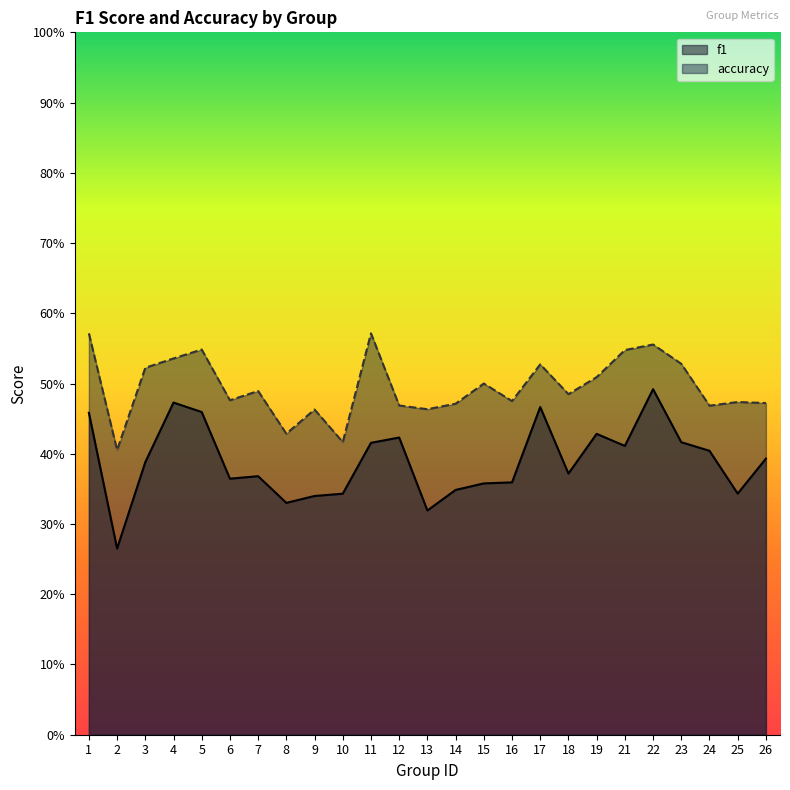

Which series has the largest total across all categories?

accuracy